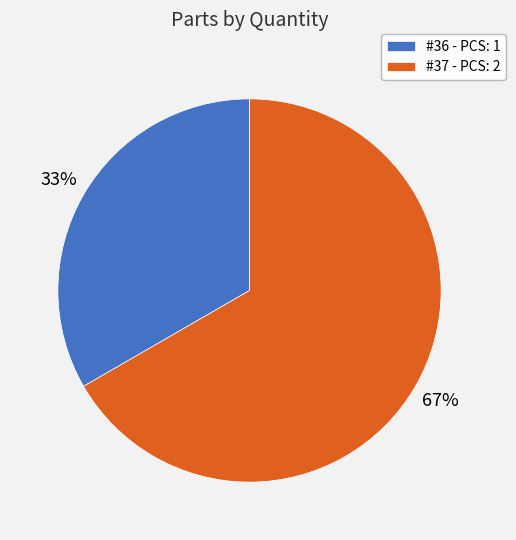

How many segments does this pie chart have?

2